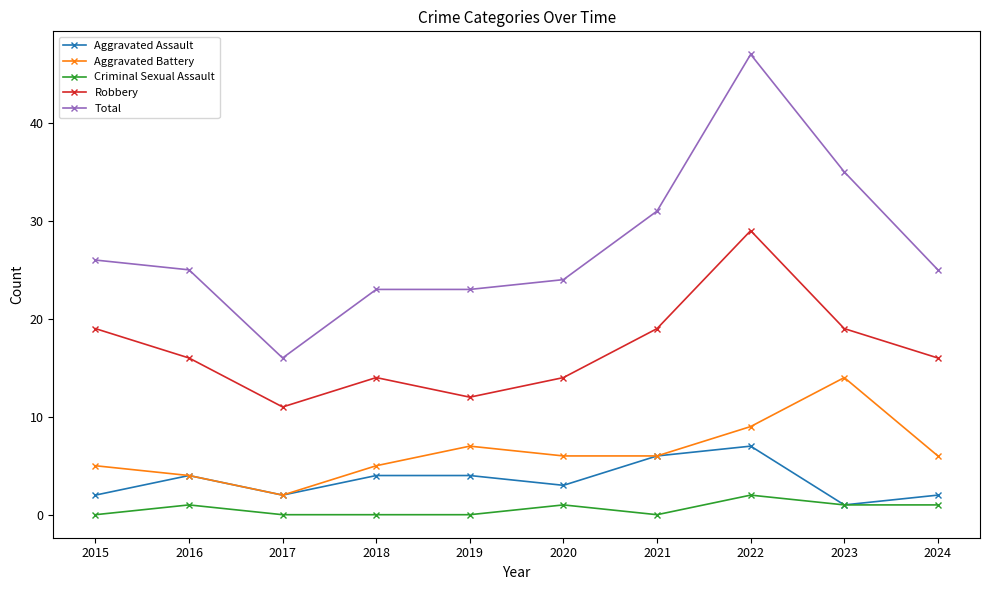

Rank the series by their maximum value, from highest to lowest.

Total, Robbery, Aggravated Battery, Aggravated Assault, Criminal Sexual Assault